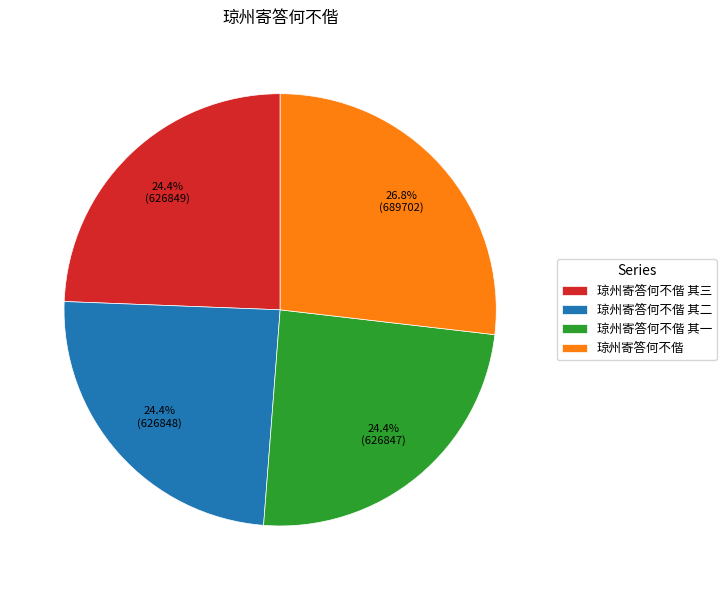

Which slice is the largest?

琼州寄答何不偕